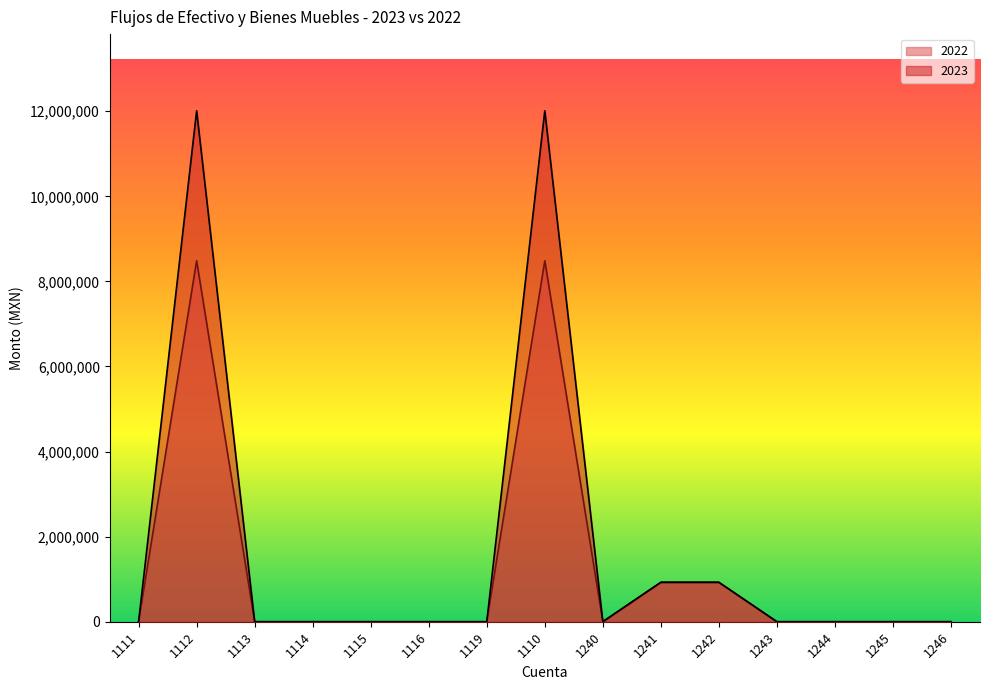

Which series has the largest total across all categories?

2023